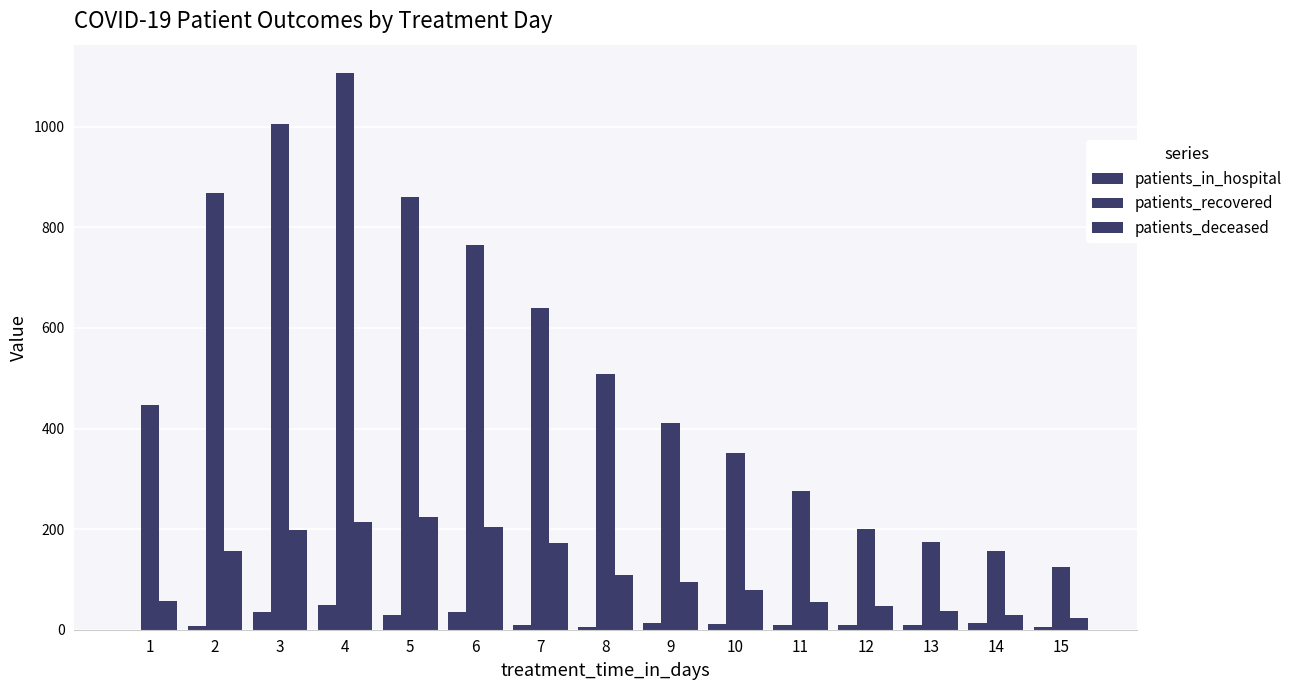

At which category does the chart reach its peak across all series?

4